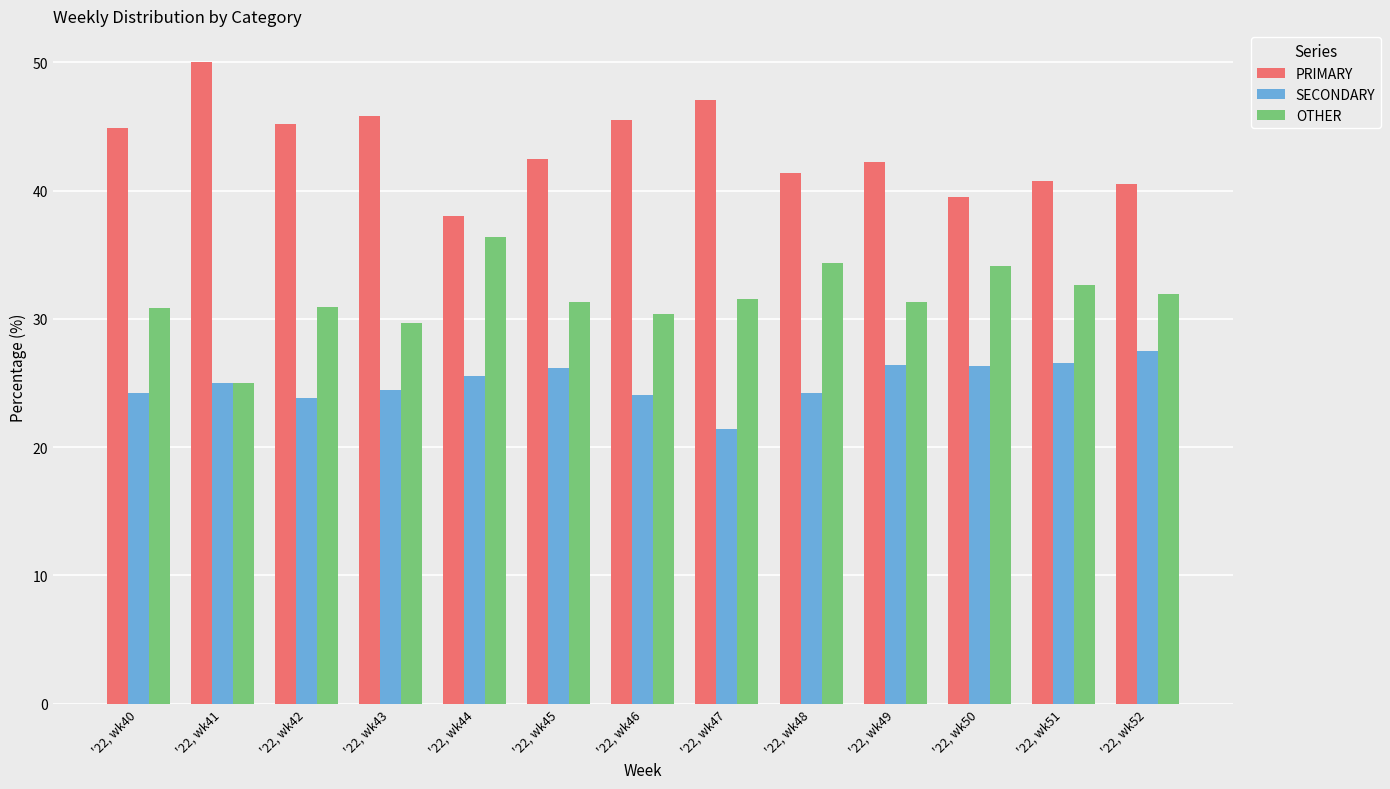

List the labels in order of OTHER value, largest first.

'22, wk44, '22, wk48, '22, wk50, '22, wk51, '22, wk52, '22, wk47, '22, wk45, '22, wk49, '22, wk42, '22, wk40, '22, wk46, '22, wk43, '22, wk41